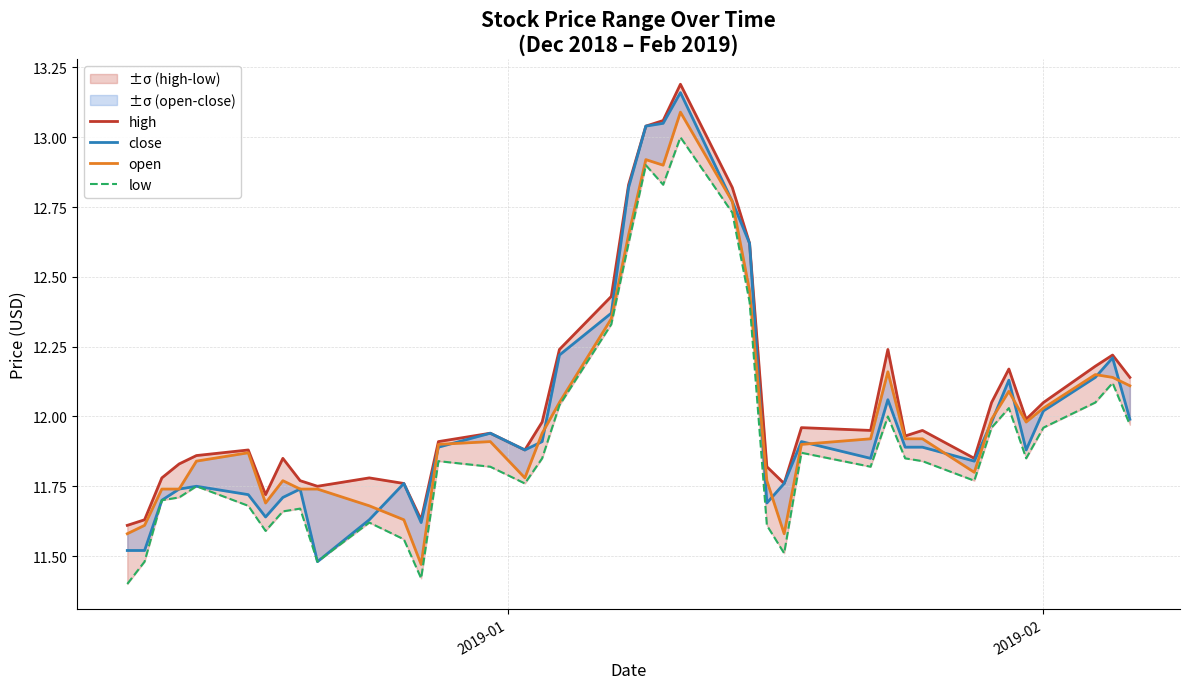

How many lines are shown in the chart?

4